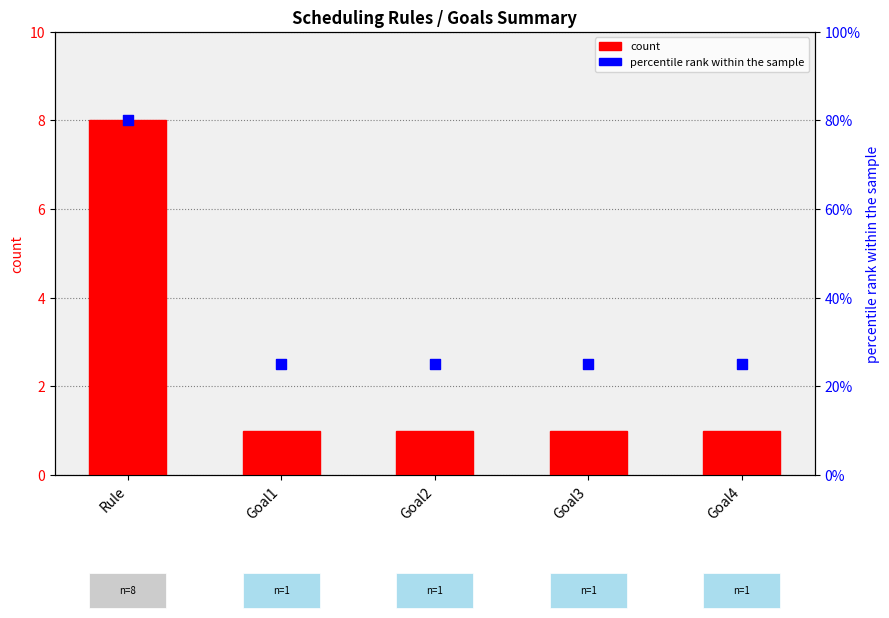

Which series reaches the maximum Y coordinate?

percentile rank within the sample